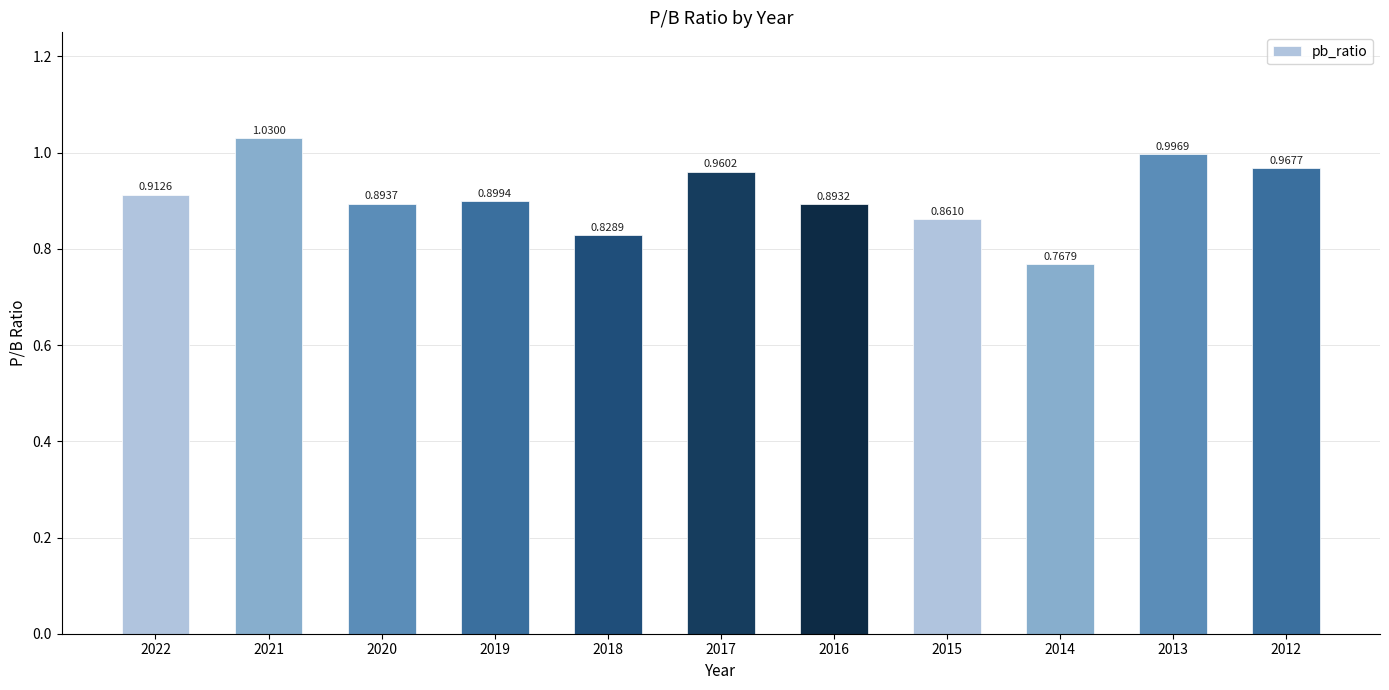

List the labels in order of value, smallest first.

2014, 2018, 2015, 2016, 2020, 2019, 2022, 2017, 2012, 2013, 2021